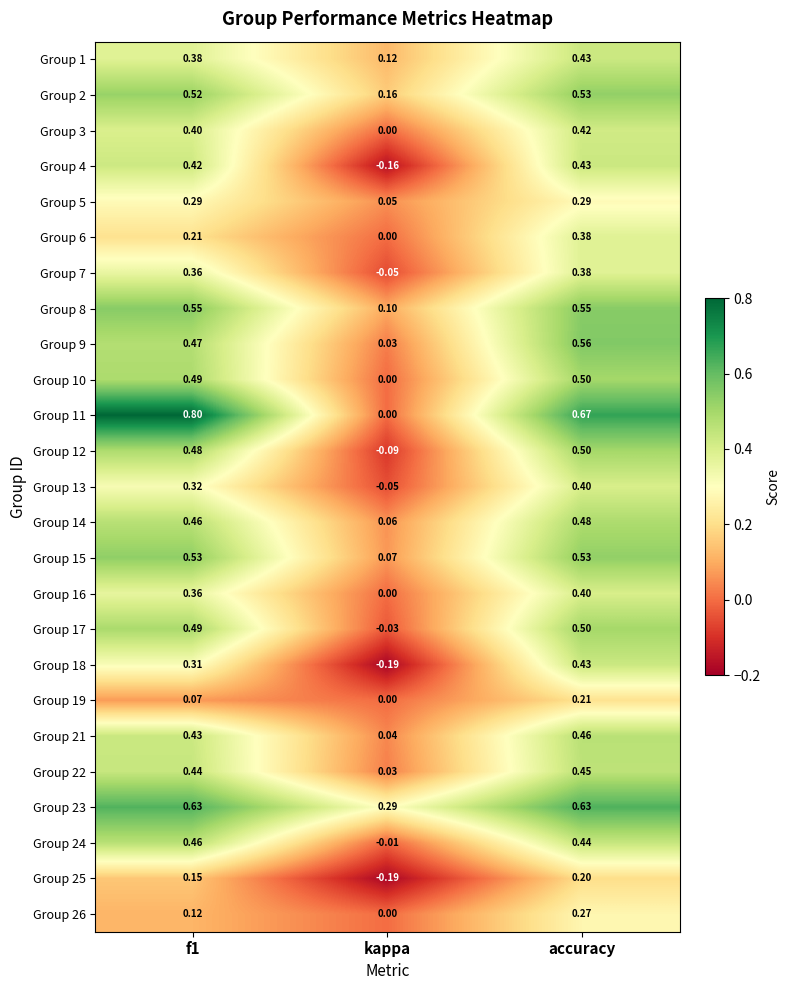

Is the value of Group 23 at accuracy greater than the value of Group 8 at accuracy?

Yes